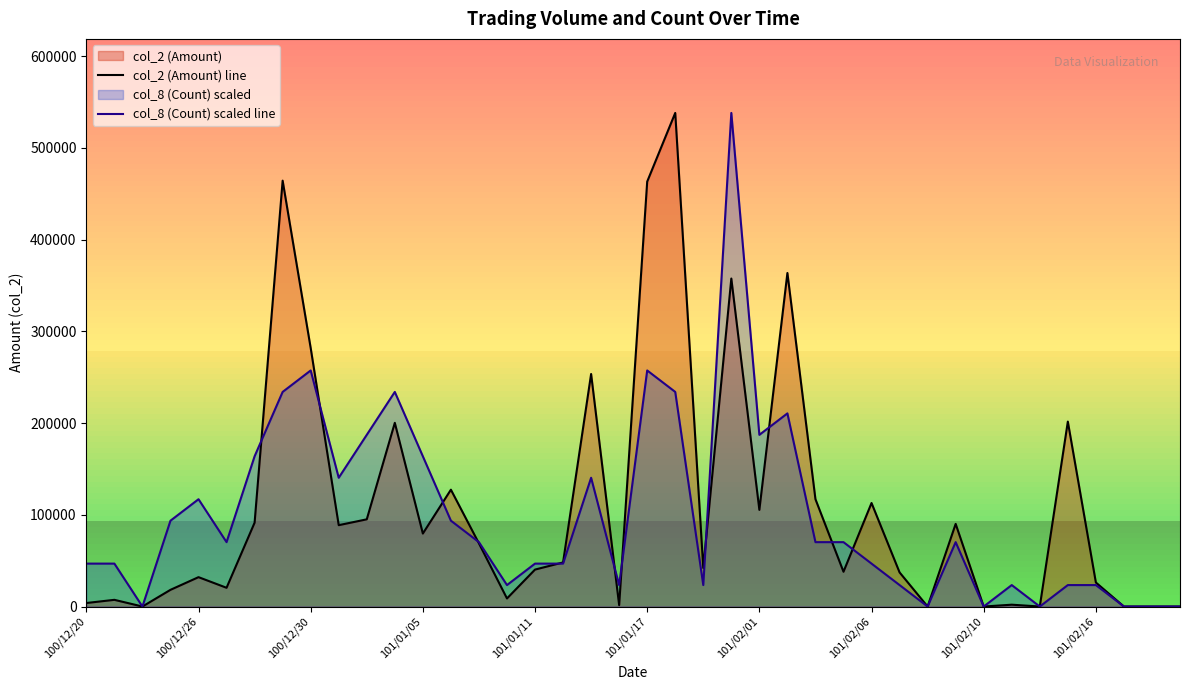

Reading left to right, transcribe all the data shown in this chart.

col_2 (Amount) line: 3830.0	7300.0	0.0	18200.0	32020.0	20440.0	91400.0	464280.0	281850.0	88690.0	95070.0	200260.0	79560.0	127380.0	68840.0	8800.0	40280.0	48080.0	253500.0	1540.0	463250.0	538120.0	42000.0	357580.0	105380.0	363620.0	117000.0	37920.0	112860.0	37200.0	0.0	90080.0	0.0	2000.0	0.0	201600.0	26200.0	0.0	0.0	0.0
col_8 (Count) scaled line: 46793.0	46793.0	0.0	93586.1	116982.6	70189.6	163775.7	233965.2	257361.7	140379.1	187172.2	233965.2	163775.7	93586.1	70189.6	23396.5	46793.0	46793.0	140379.1	23396.5	257361.7	233965.2	23396.5	538120.0	187172.2	210568.7	70189.6	70189.6	46793.0	23396.5	0.0	70189.6	0.0	23396.5	0.0	23396.5	23396.5	0.0	0.0	0.0